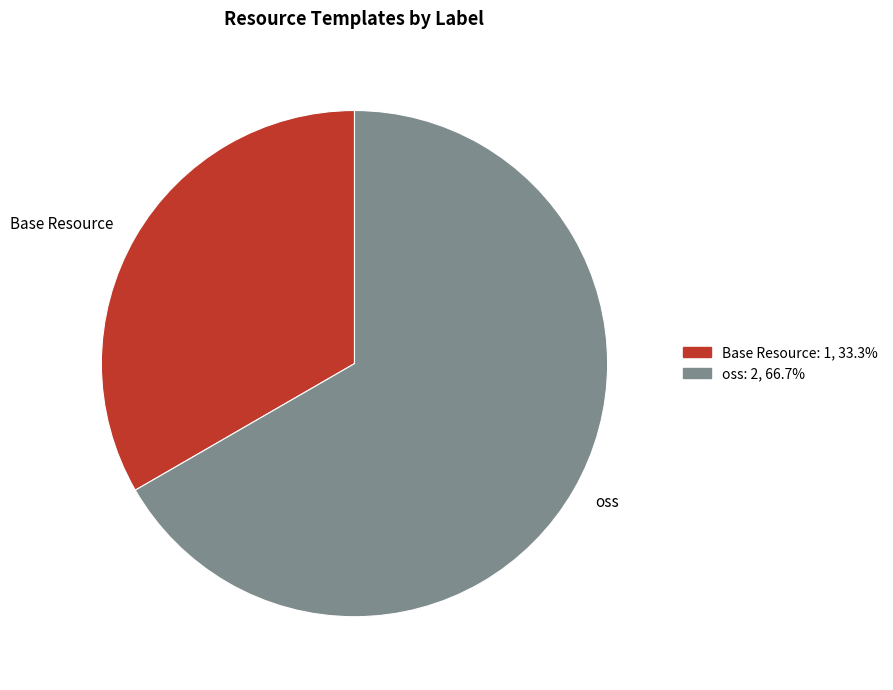

What is the ratio of the value at oss to the value at Base Resource?

2.0